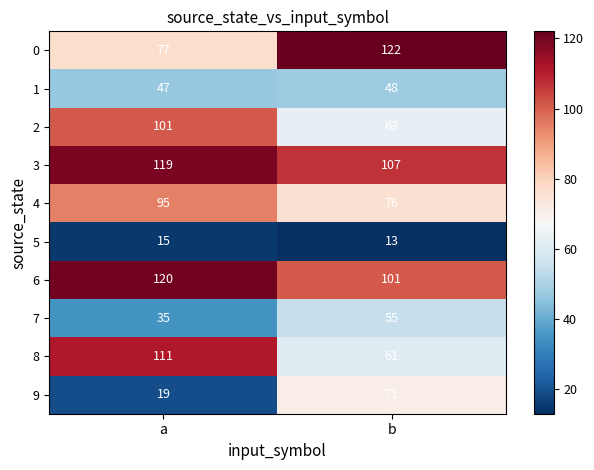

Which series has the widest spread of values?

9